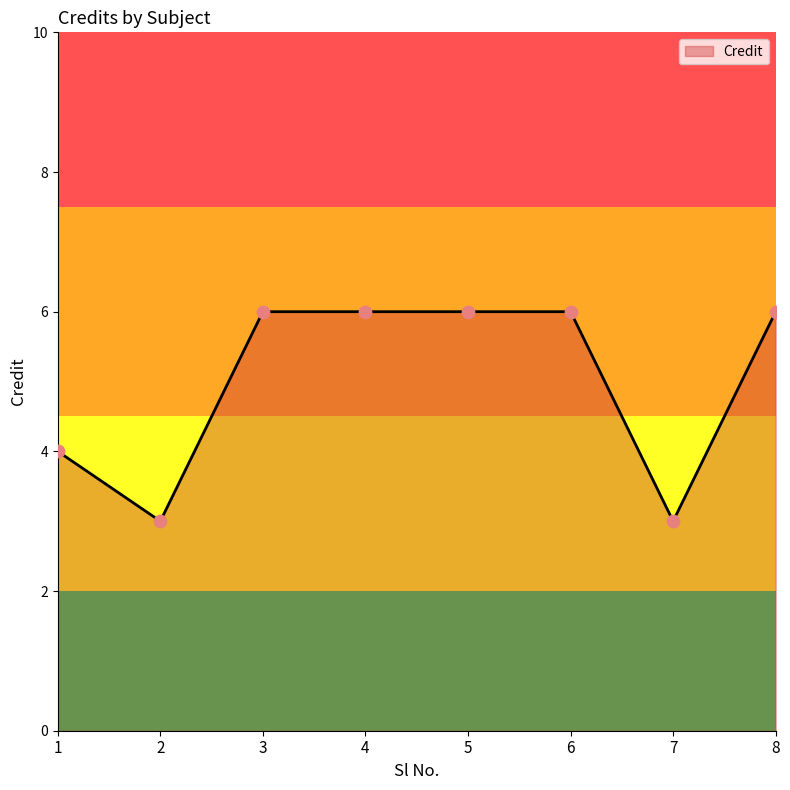

What is the ratio of the value at 7 to the value at 4?

0.5